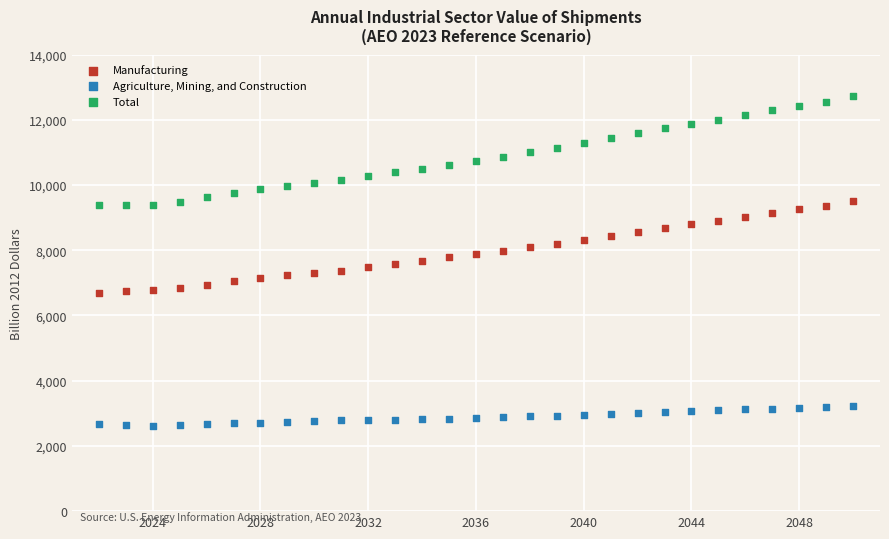

Which series contains the lowest Y value?

Agriculture, Mining, and Construction